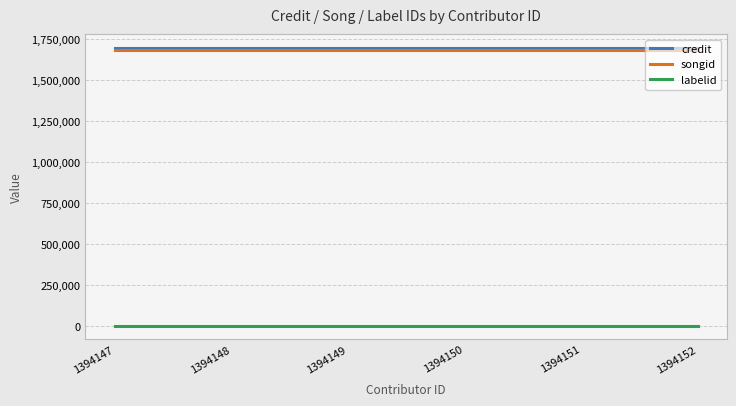

What is the minimum value for songid?

1684742.0